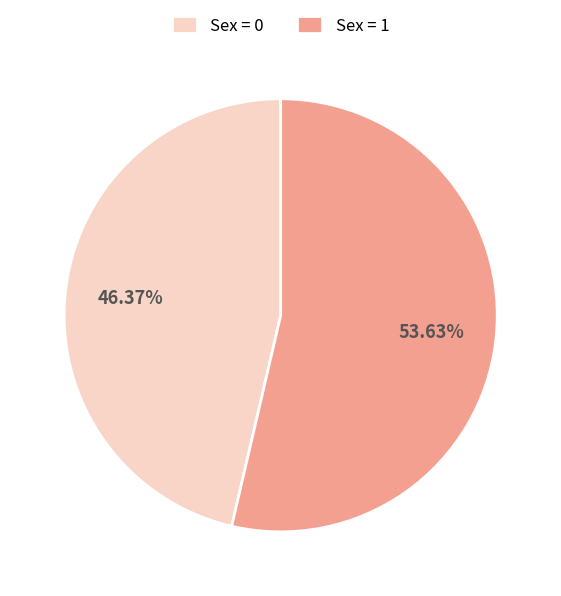

Combined, do Sex = 1 and Sex = 0 account for over 50%?

Yes